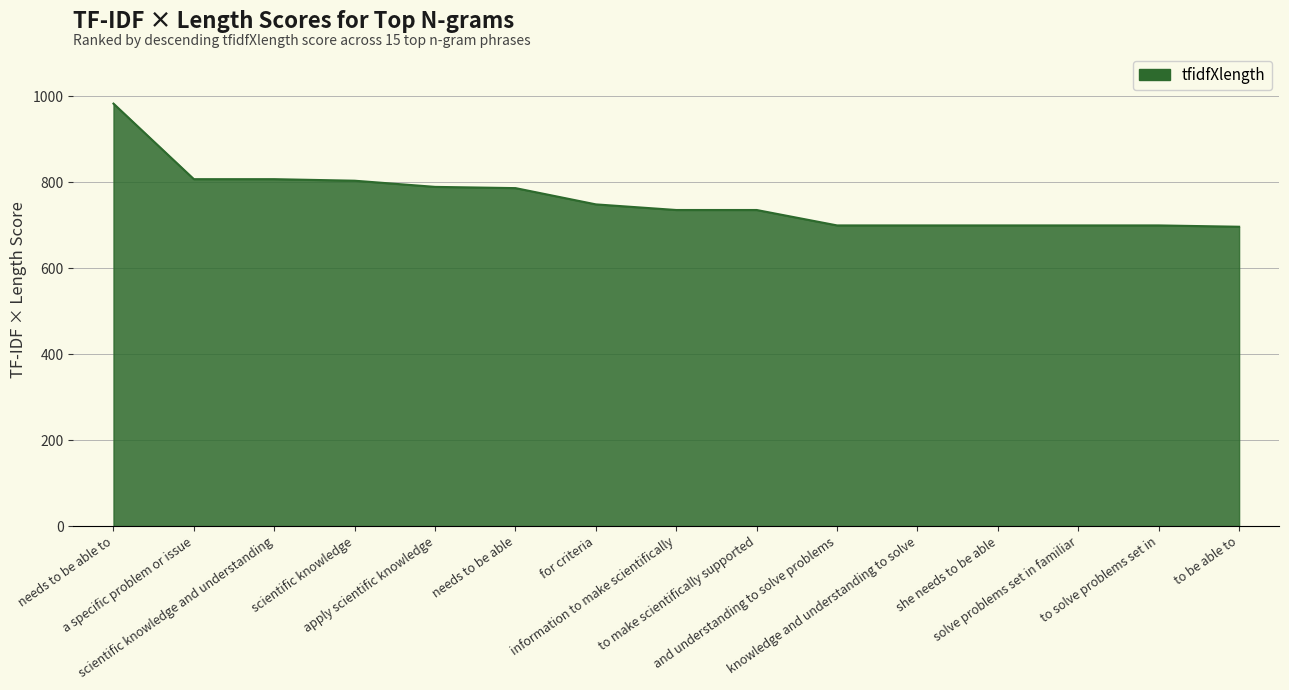

What is the minimum value shown in the chart?

696.0